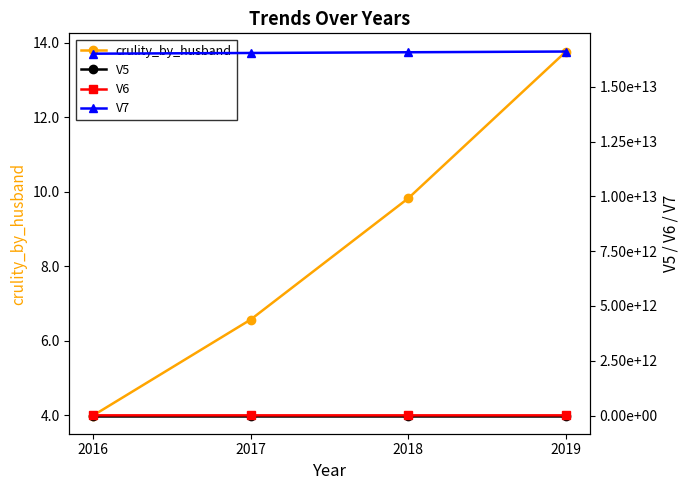

Which has a higher value, 2018 or 2016?

2018